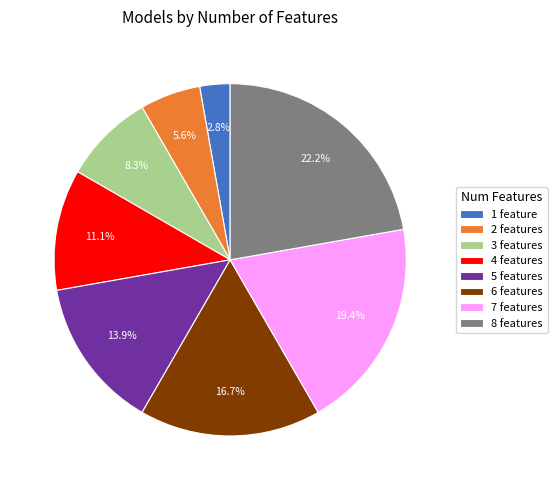

What is the ratio of the value at 2 features to the value at 5 features?

0.4